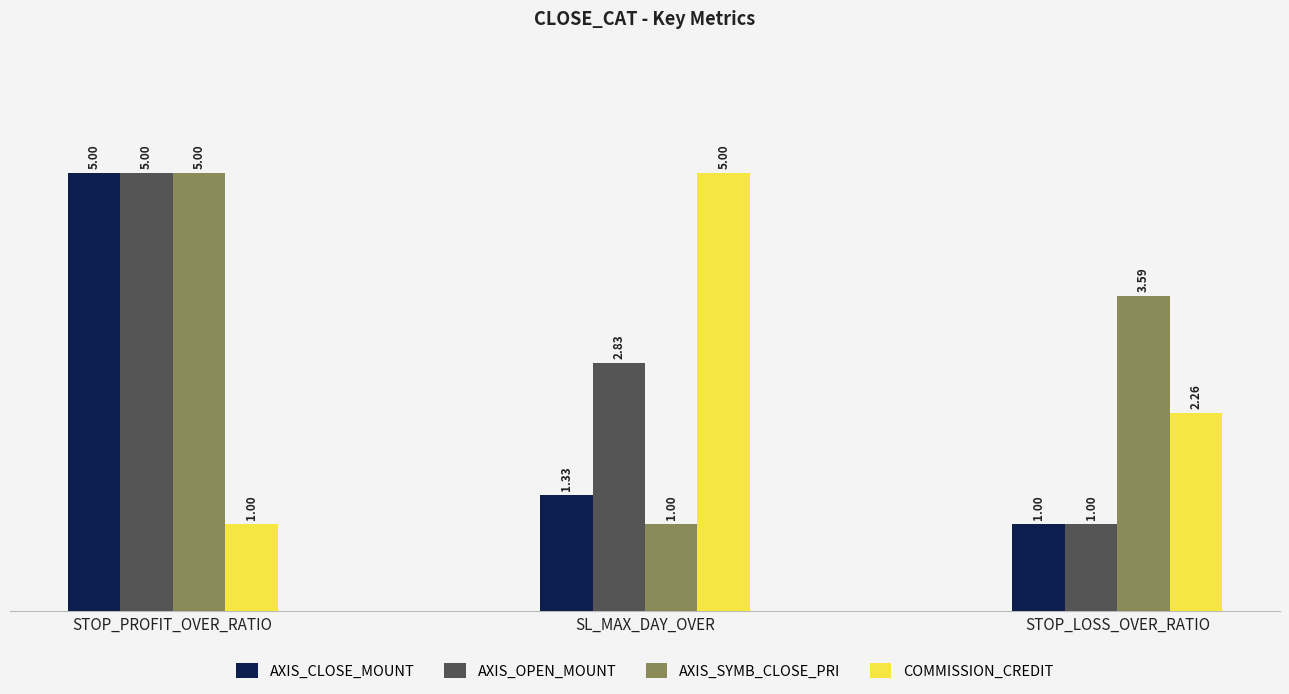

What is the sum of all COMMISSION_CREDIT values?

8.3